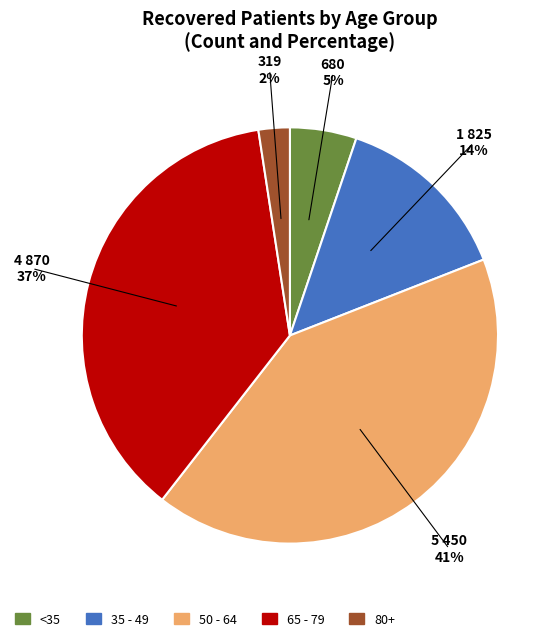

Does any single category account for the majority?

No